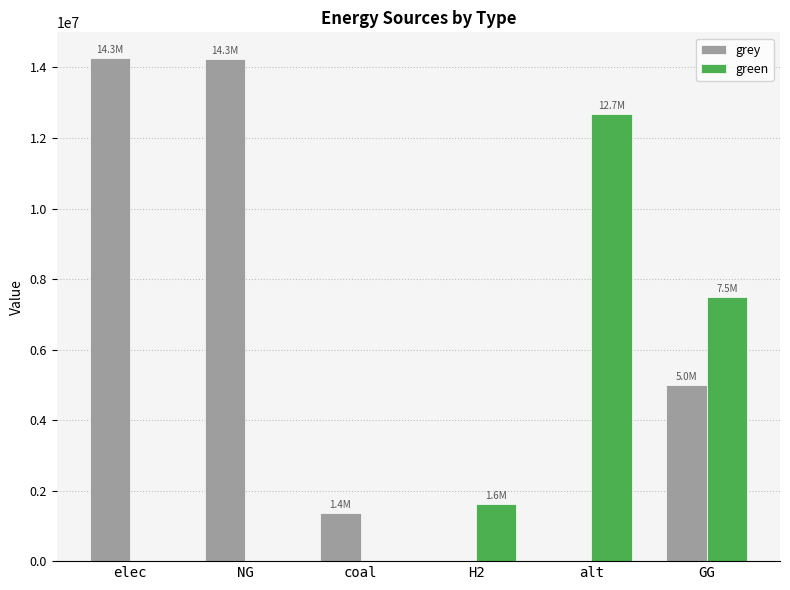

What is the sum of all grey values?

34894765.3